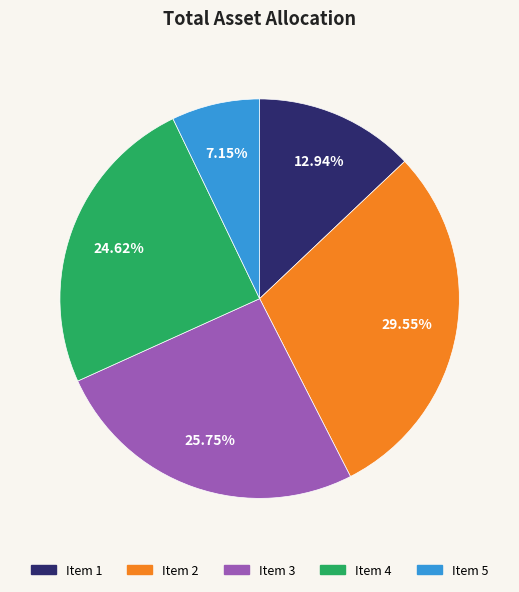

Rank the categories by value from lowest to highest.

Item 5, Item 1, Item 4, Item 3, Item 2